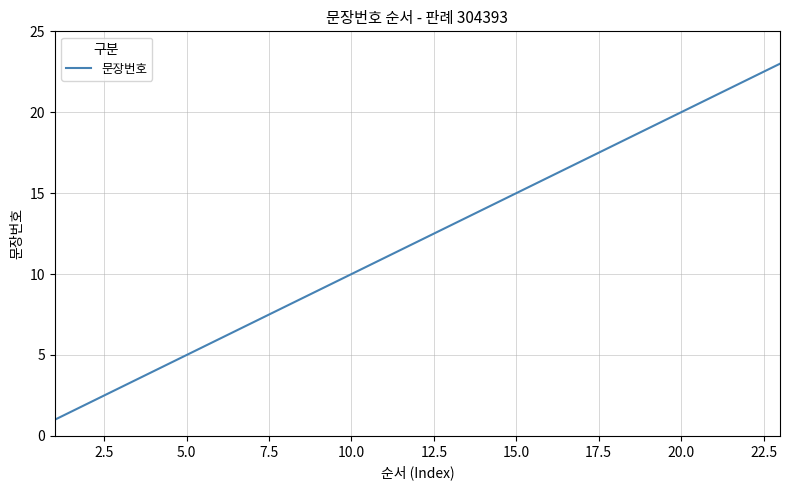

What is the greatest value displayed?

23